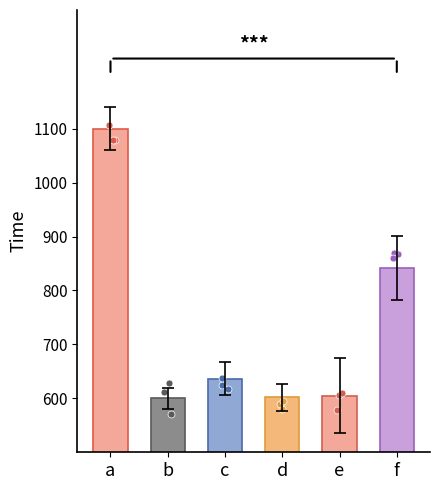

What is the change in value from a to f?

-258.5